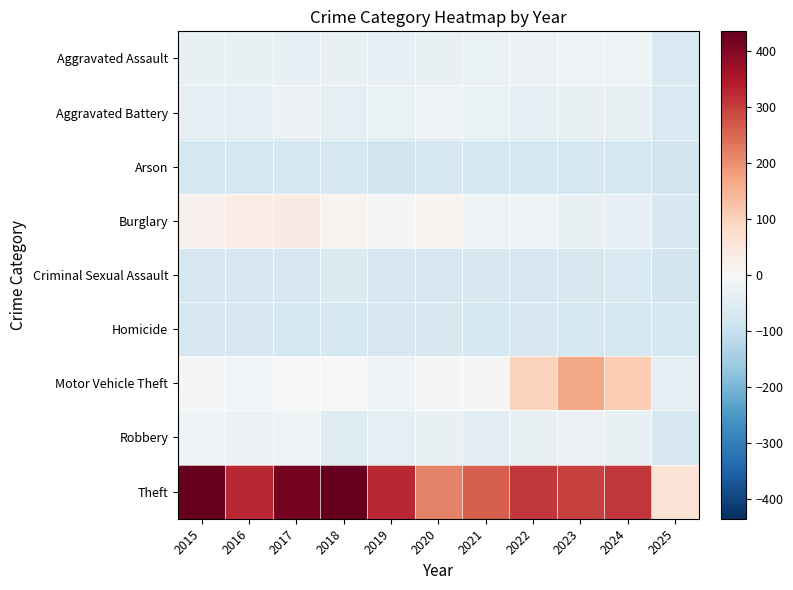

What is the total value across all series at 2023?

130.6